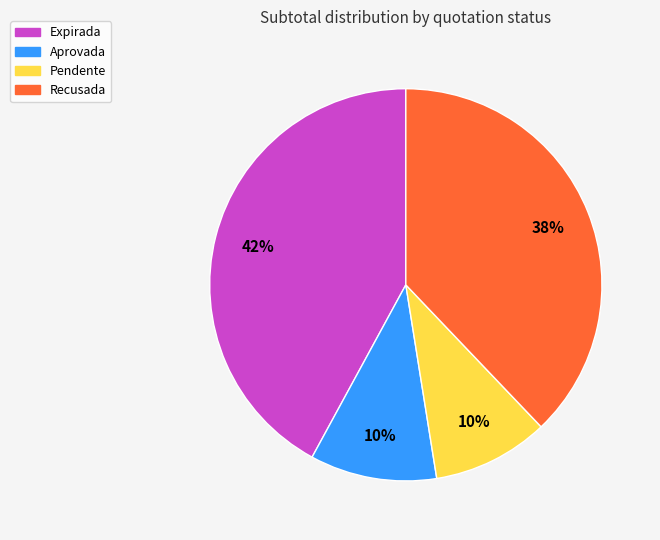

Does any single category account for the majority?

No